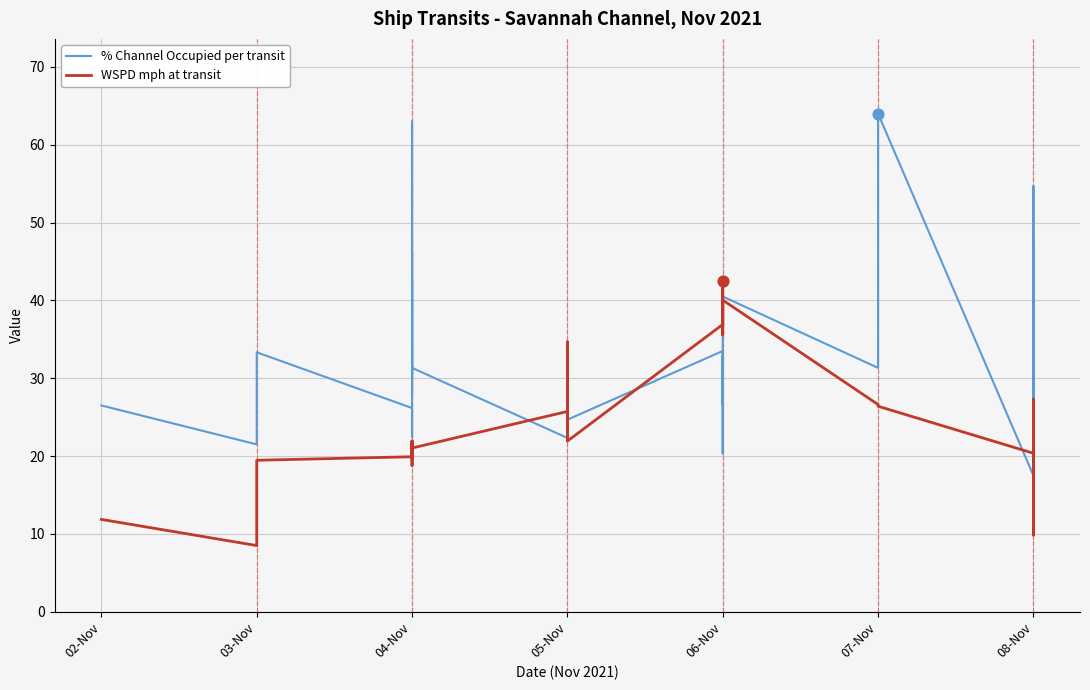

What are all the series names shown in the legend?

% Channel Occupied per transit, WSPD mph at transit